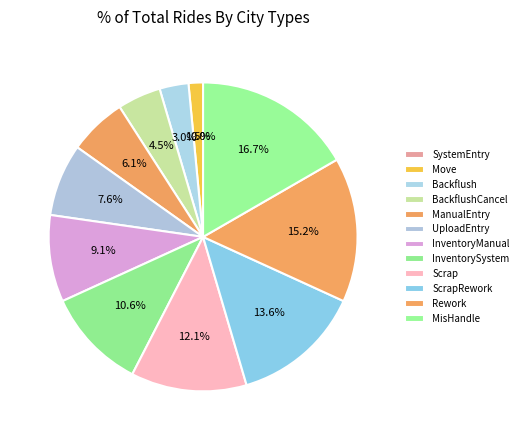

Is there a majority slice in this chart?

No